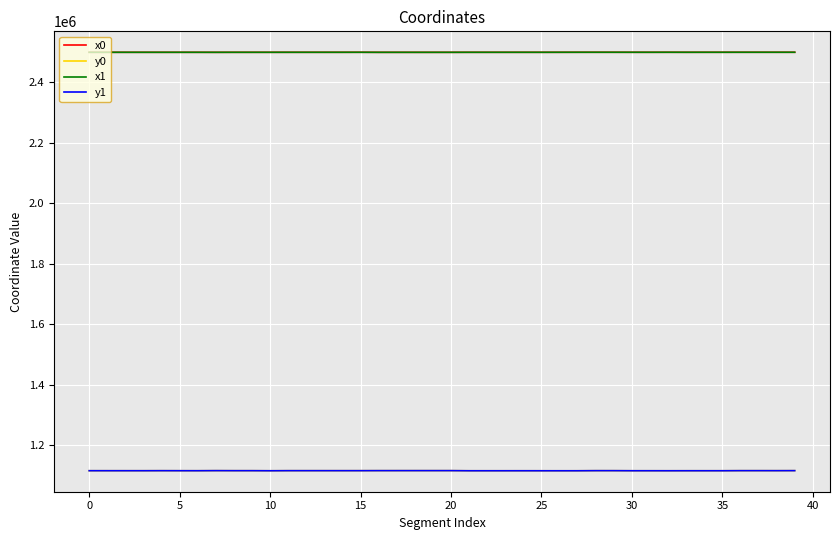

True or false: x1 and y0 cross at least once.

False